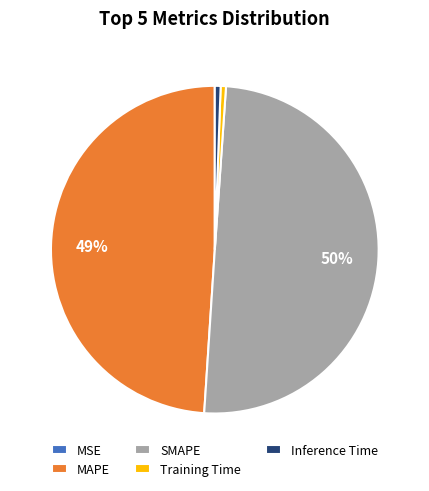

Do Training Time and Inference Time together represent more than half of the pie?

No